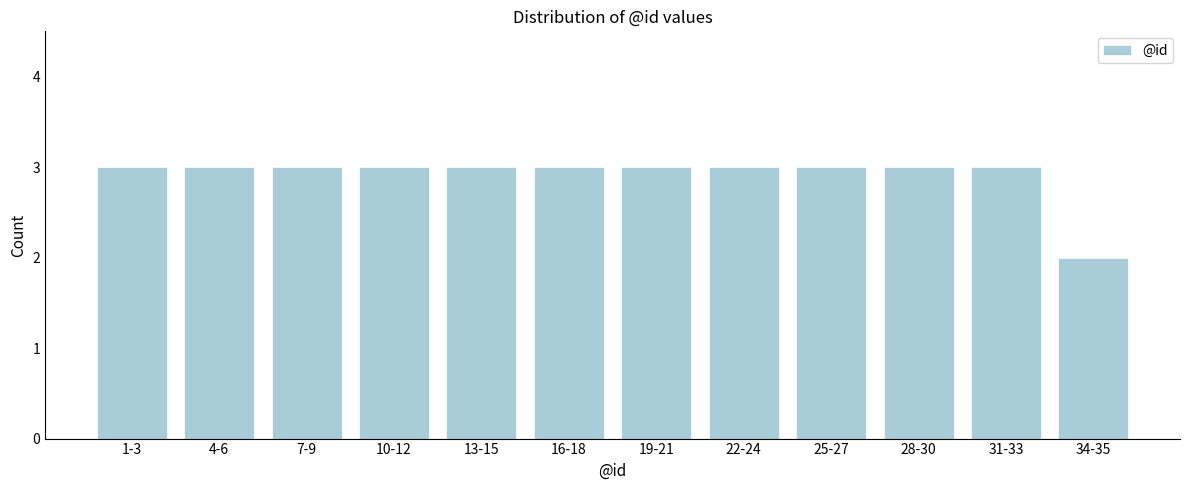

Reading left to right, extract all data points from this chart.

3	3	3	3	3	3	3	3	3	3	3	2